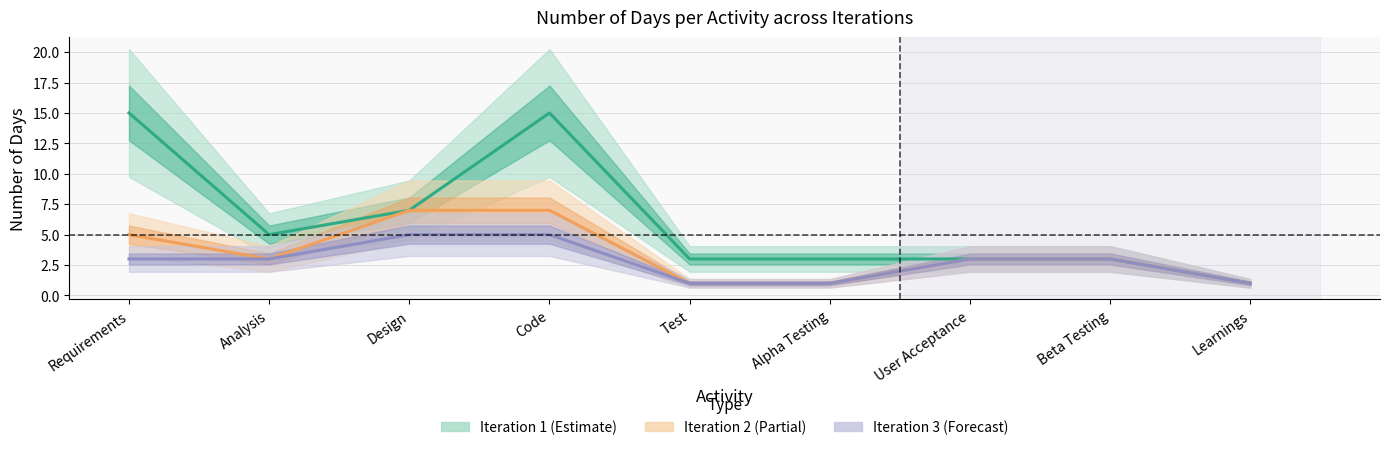

Between Alpha Testing and Requirements, which is larger?

Requirements